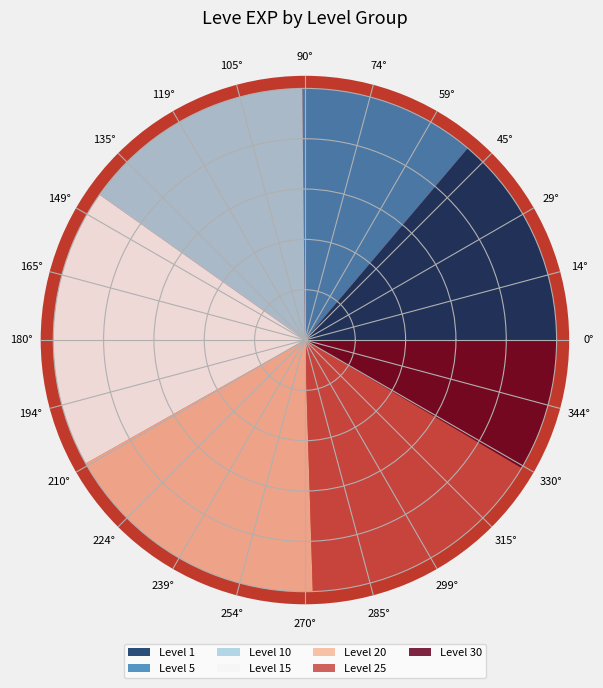

What is the total percentage of 1 and 1?

13.0%